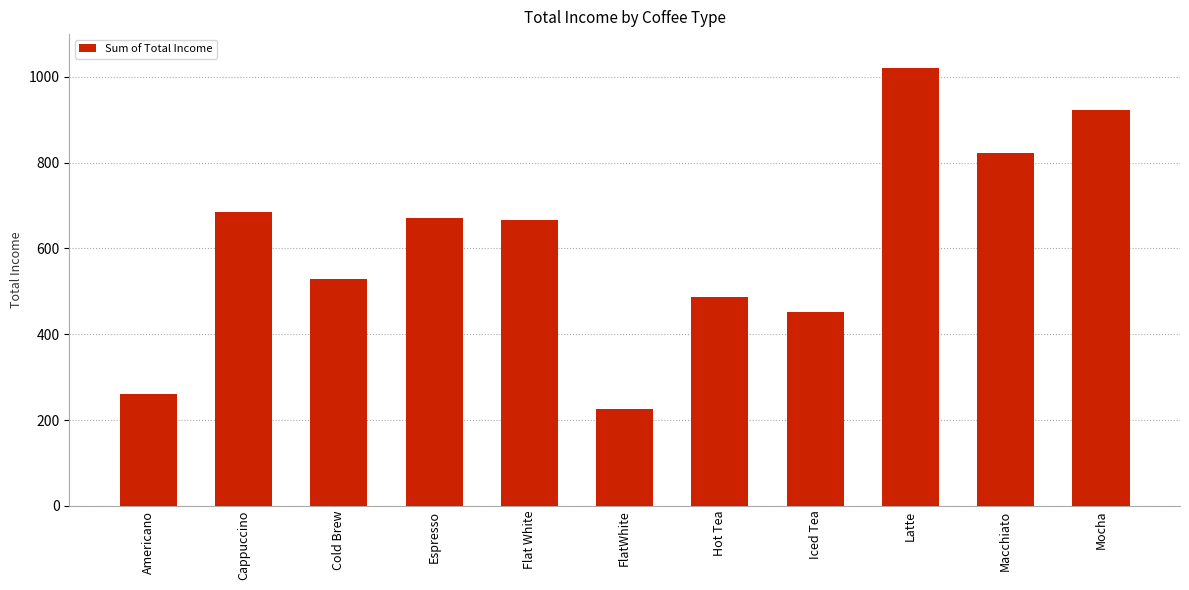

The value at Cold Brew is 750.7. True or false?

False